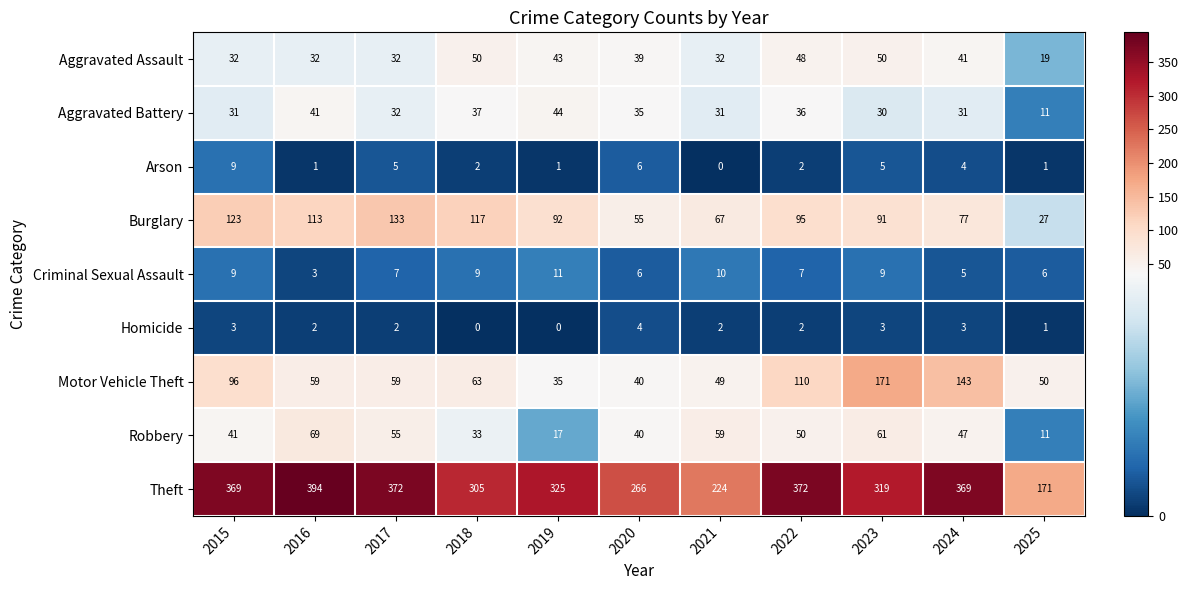

Between 2020 and 2022, which series saw the biggest shift?

Theft